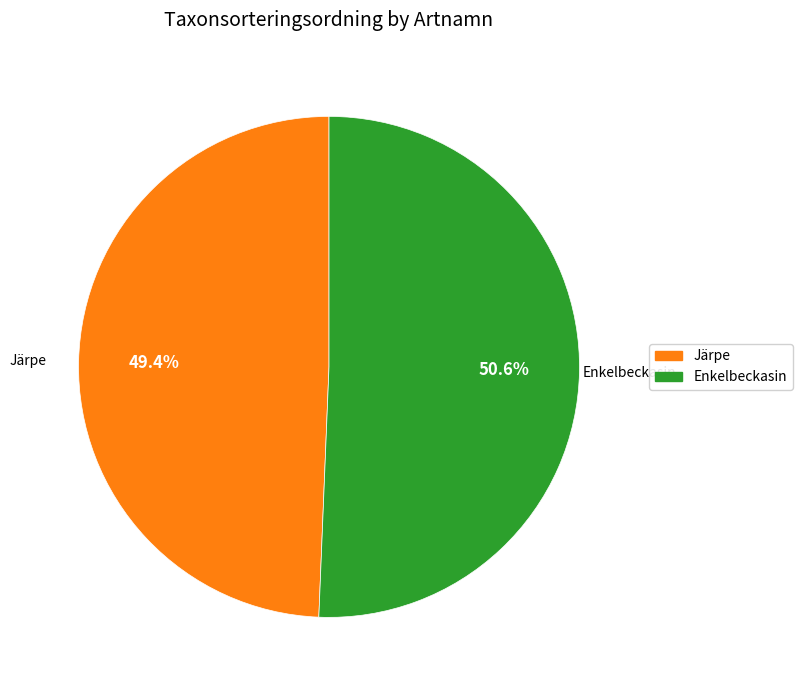

What percentage do Enkelbeckasin and Järpe together represent?

100.0%